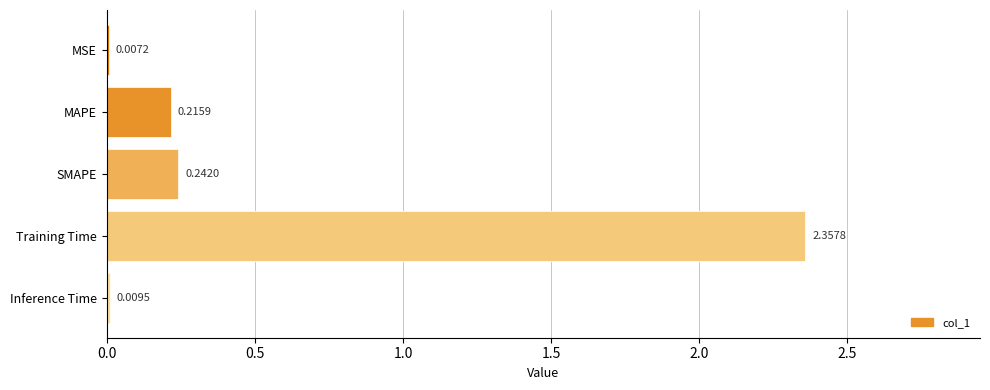

Between Training Time and SMAPE, which is larger?

Training Time